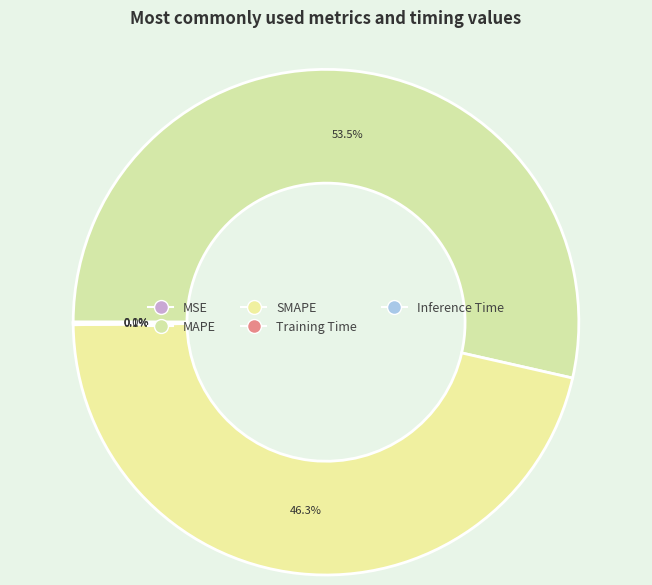

Rank the categories by value from lowest to highest.

MSE, Training Time, Inference Time, SMAPE, MAPE